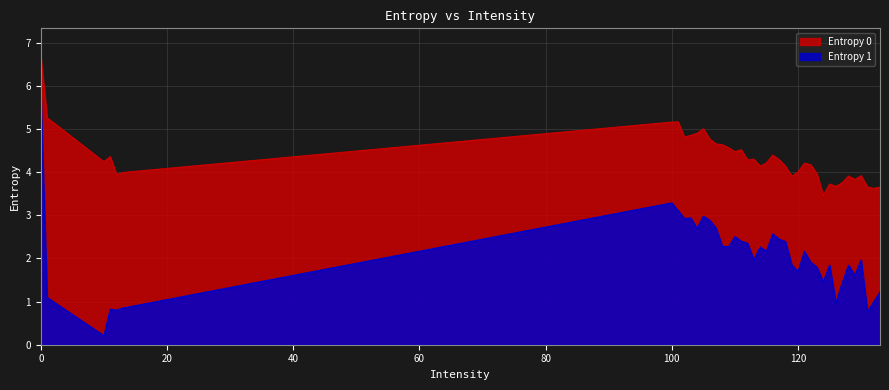

Which series has the largest total across all categories?

Entropy 0